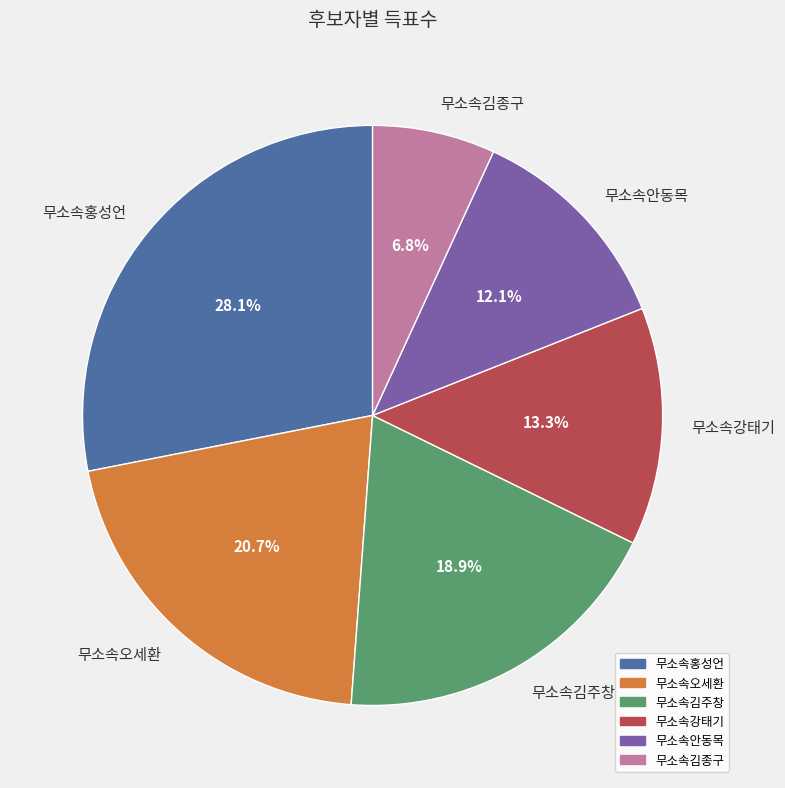

Is it true that 무소속김종구 is 20% of the pie?

False